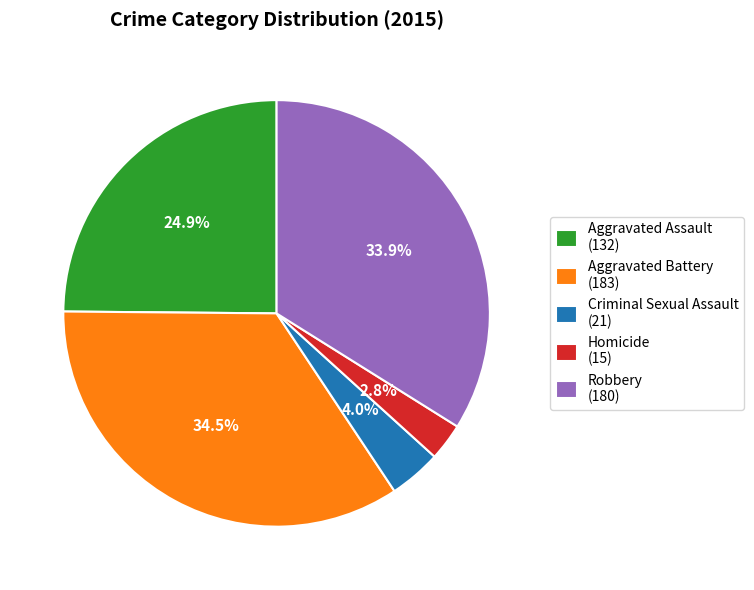

Approximately how many times larger is the value at Criminal Sexual Assault compared to Homicide?

1.4